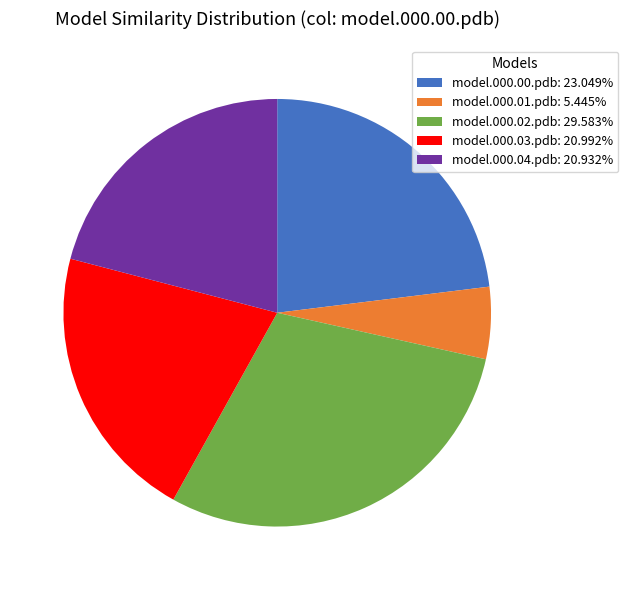

Is it true that model.000.04.pdb is 21% of the pie?

True